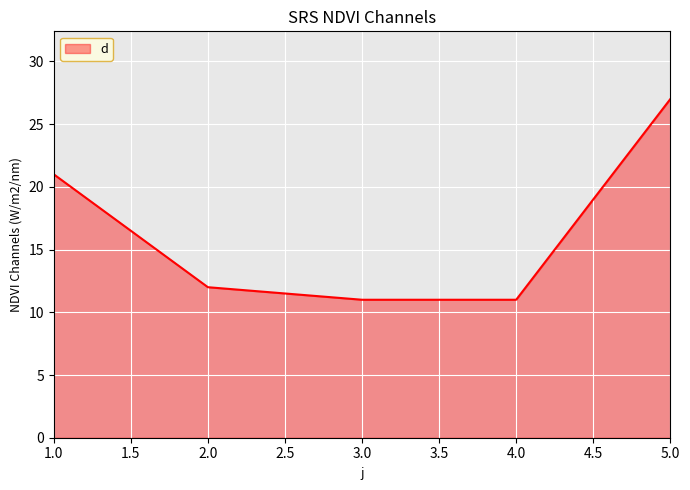

What is the change in value from 1.0 to 3.0?

-10